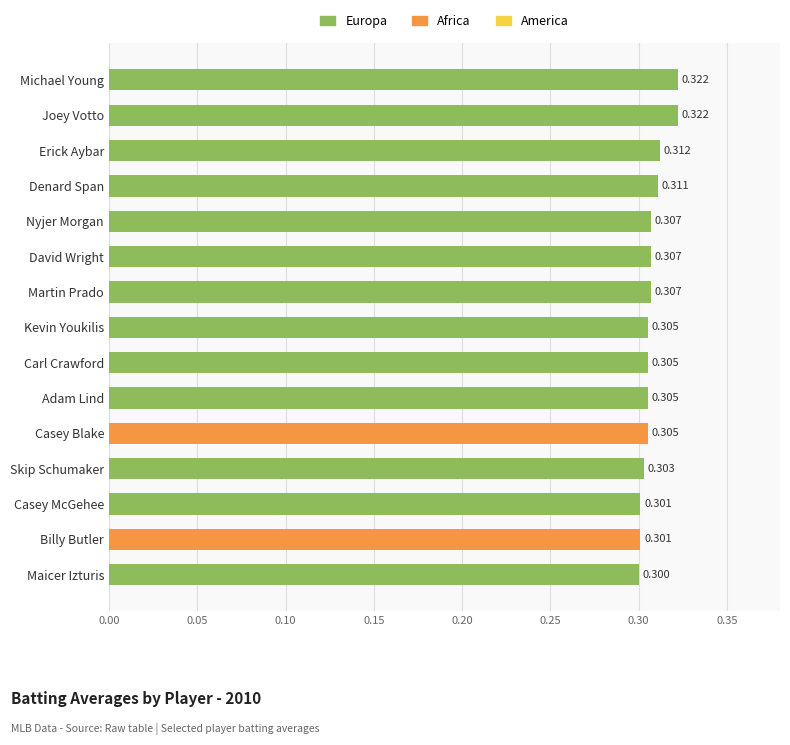

At which category does the chart reach its minimum across all series?

Maicer Izturis